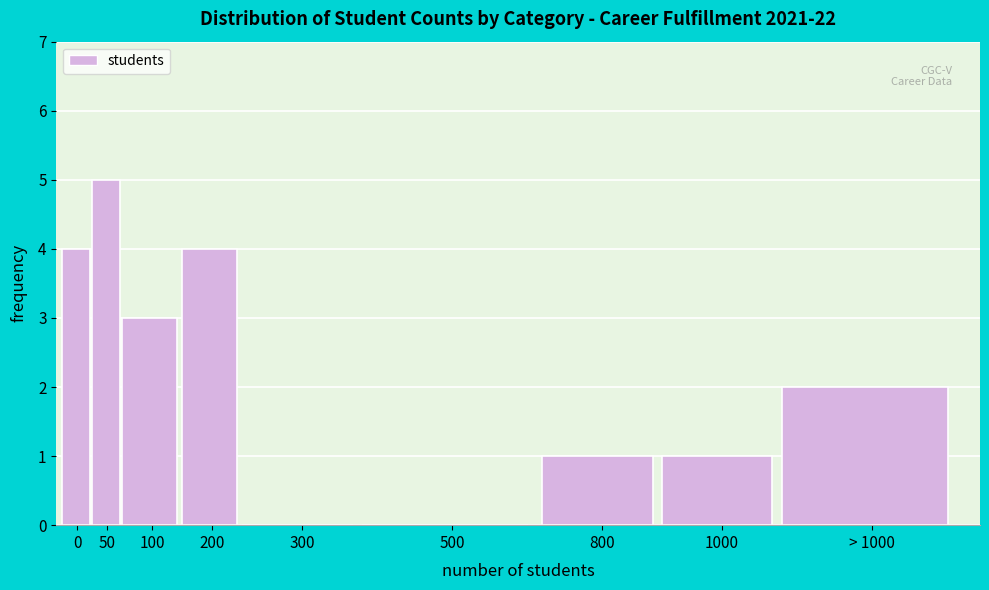

Reading left to right, list all the values displayed in this chart.

0=4	50=5	100=3	200=4	300=0	500=0	800=1	1000=1	> 1000=2